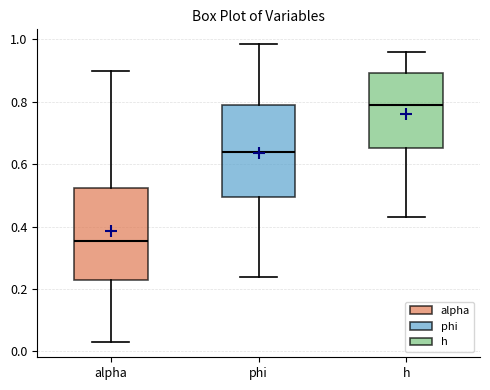

Where does the median line of the box for h sit on the y-axis? The values are not printed on the chart, so give them approximately, as read against the axis.

0.80